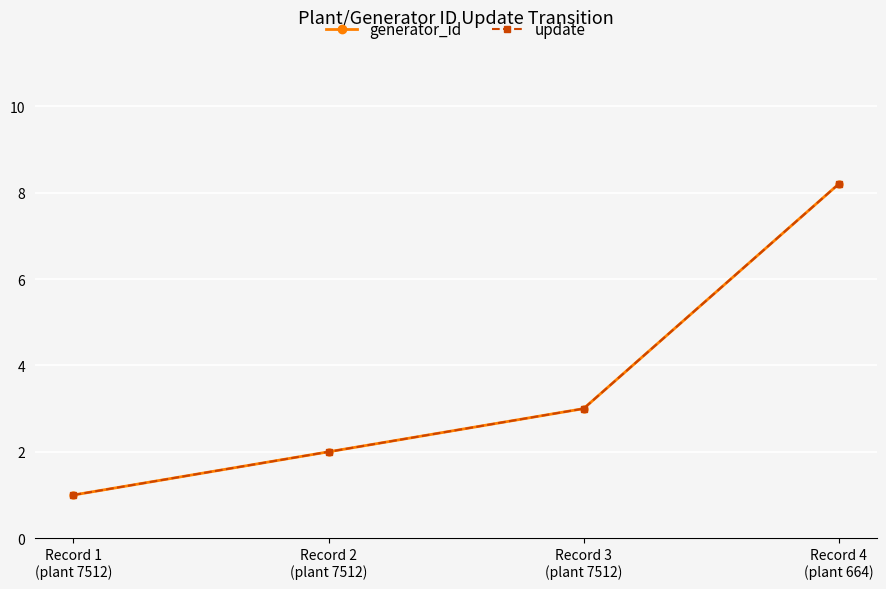

Is this an area chart (filled region under the line)?

No